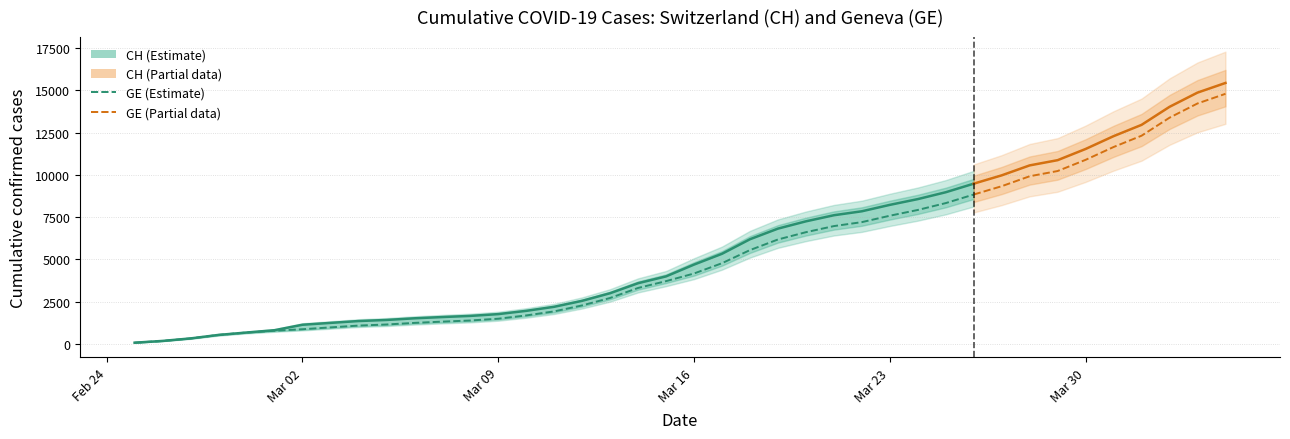

Reading right to left, what are all the values shown in this chart?

CH: 39=15433	38=14862	37=14021	36=12955	35=12287	34=11529	33=10867	32=10558	31=9969	30=9477	29=8970	28=8564	27=8223	26=7844	25=7610	24=7249	23=6818	22=6190	21=5330	20=4691	19=3993	18=3590	17=2998	16=2548	15=2195	14=1955	13=1762	12=1656	11=1589	10=1514	9=1416	8=1352	7=1243	6=1133	5=810	4=673	3=532	2=325	1=177	0=72
GE: 39=14791	38=14220	37=13379	36=12313	35=11645	34=10887	33=10225	32=9916	31=9327	30=8835	29=8328	28=7922	27=7581	26=7202	25=6968	24=6607	23=6176	22=5548	21=4773	20=4164	19=3712	18=3309	17=2717	16=2277	15=1924	14=1684	13=1491	12=1385	11=1318	10=1243	9=1148	8=1084	7=977	6=868	5=780	4=673	3=532	2=325	1=177	0=72